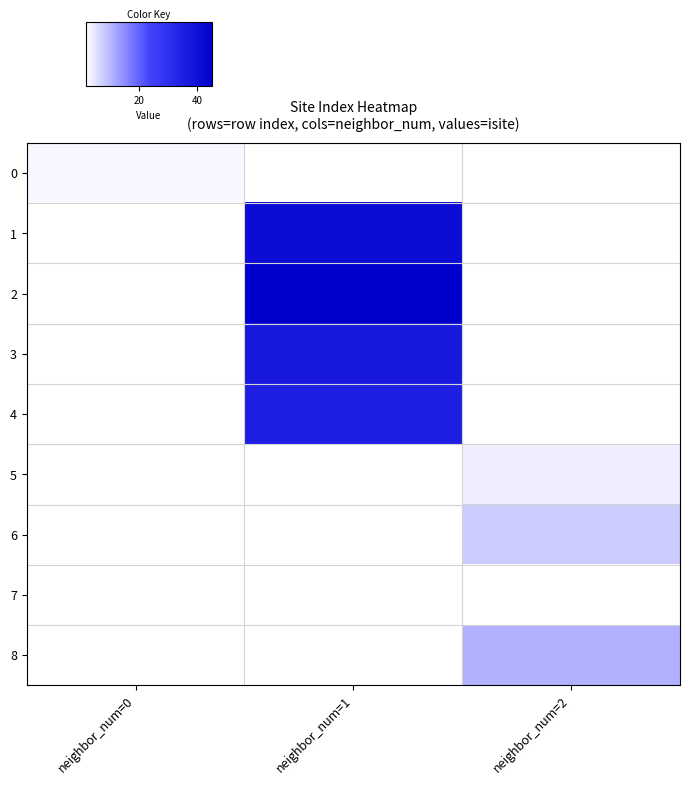

What is the minimum value shown in the chart?

2.0